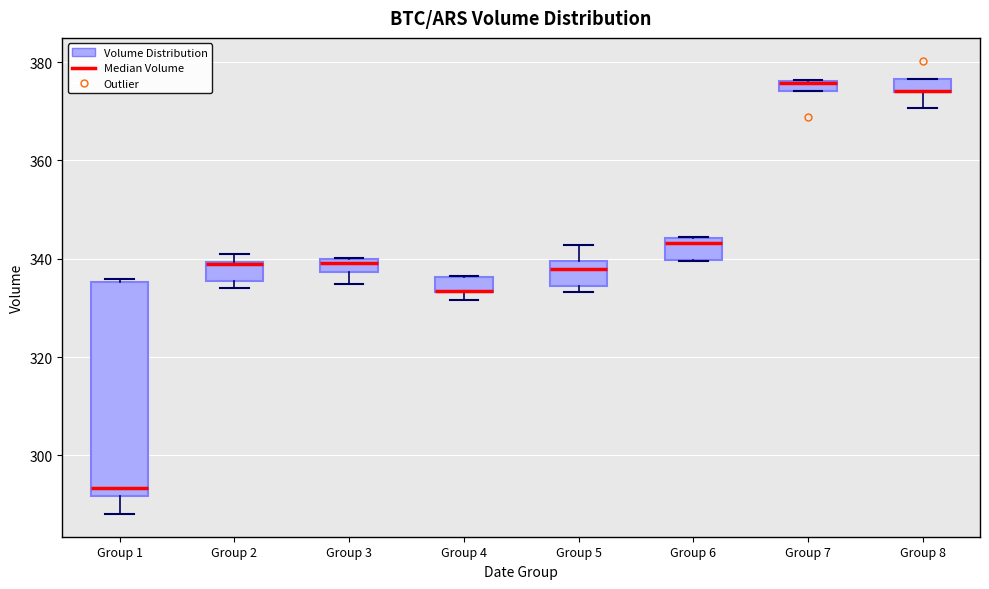

Which box is the tallest, from its lower edge to its upper edge?

Group 1